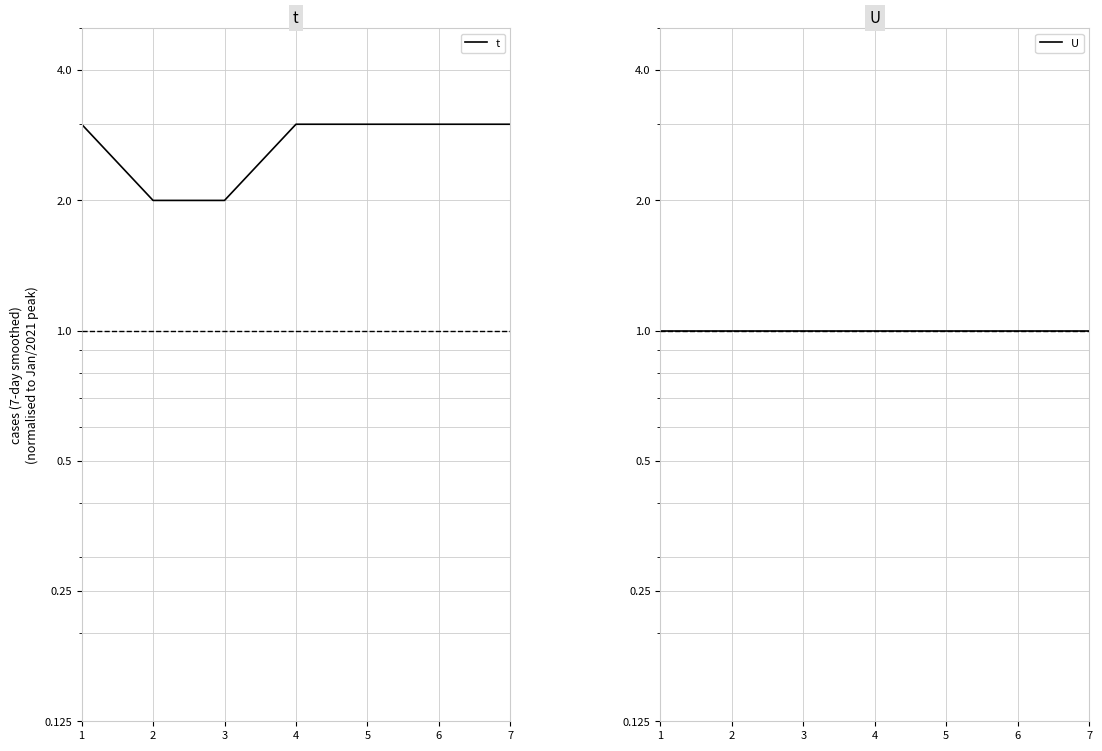

Reading right to left, what are all the values shown in this chart?

t: 7=3	6=3	5=3	4=3	3=2	2=2	1=3
U: 7=1	6=1	5=1	4=1	3=1	2=1	1=1